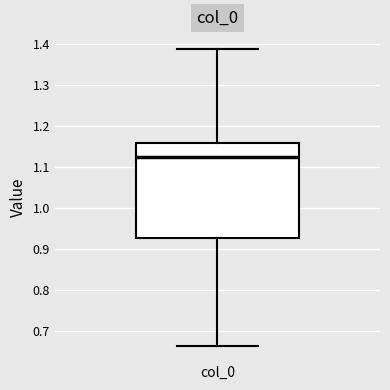

Read this box plot against the y-axis: the position of the median line, the range covered by the box, and the ends of both whiskers. The values are not printed on the chart, so give them approximately, as read against the axis.

median 1.13, box 0.93 to 1.16, whiskers 0.66 to 1.39